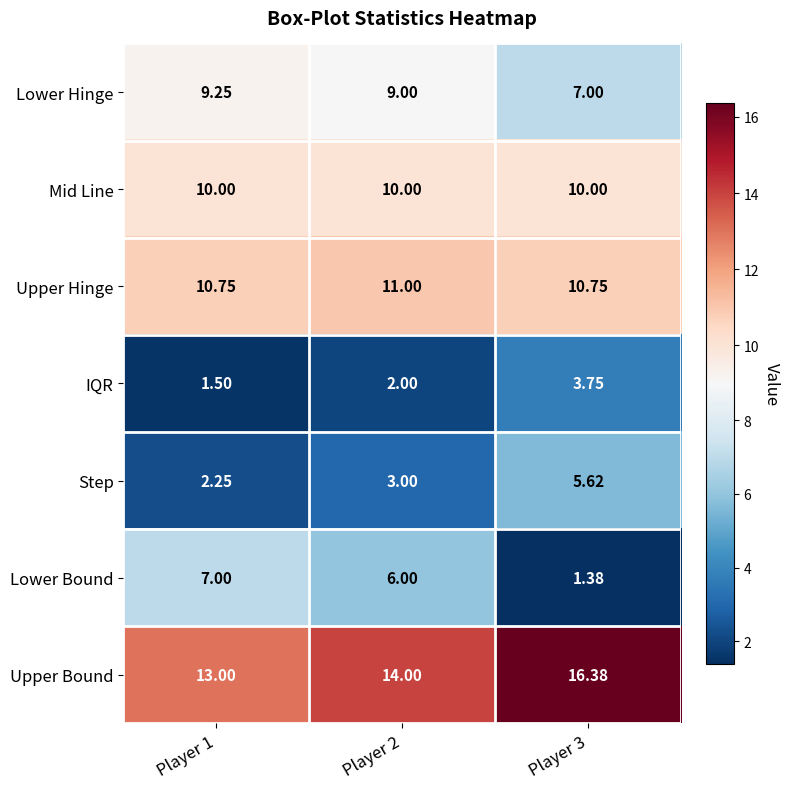

Is the value of Lower Bound at Player 2 greater than the value of IQR at Player 3?

Yes